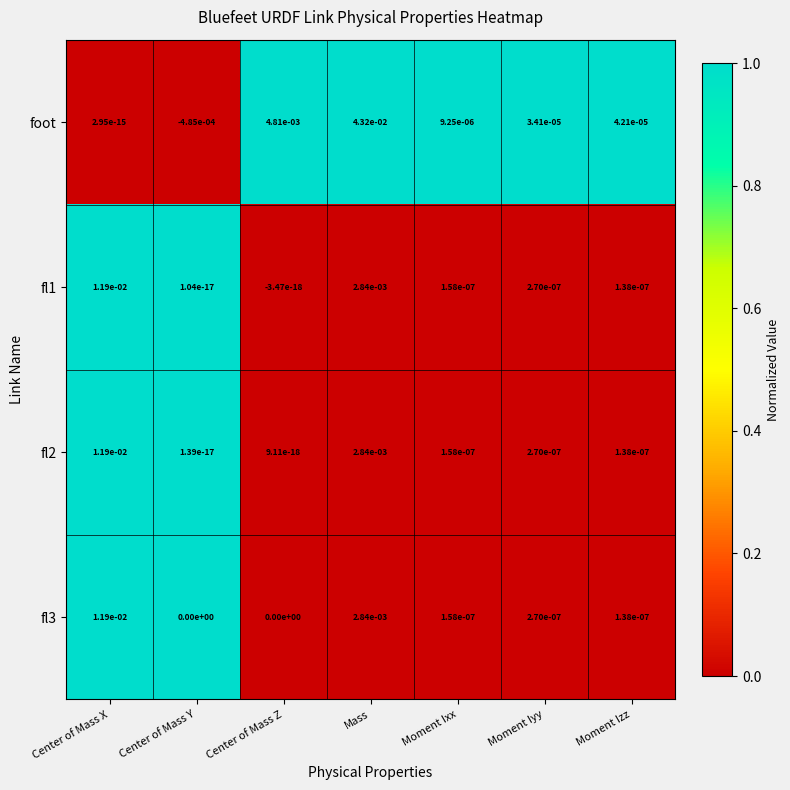

At which label is foot closest to 0?

Center of Mass X